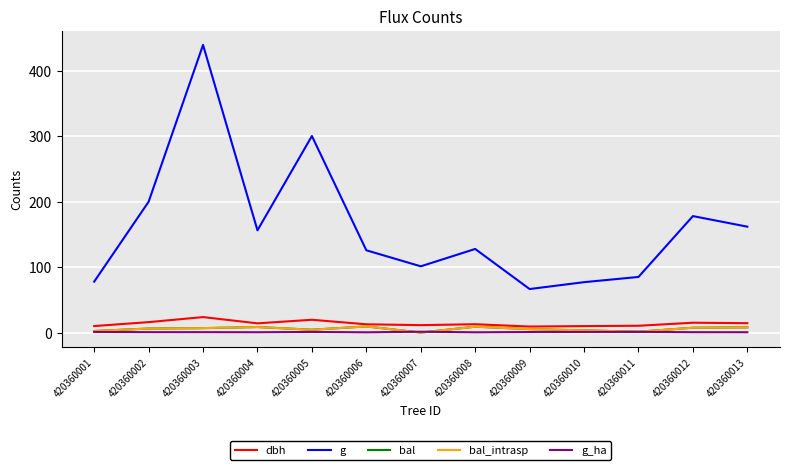

What is the difference between the maximum and minimum values in the g series?

372.8